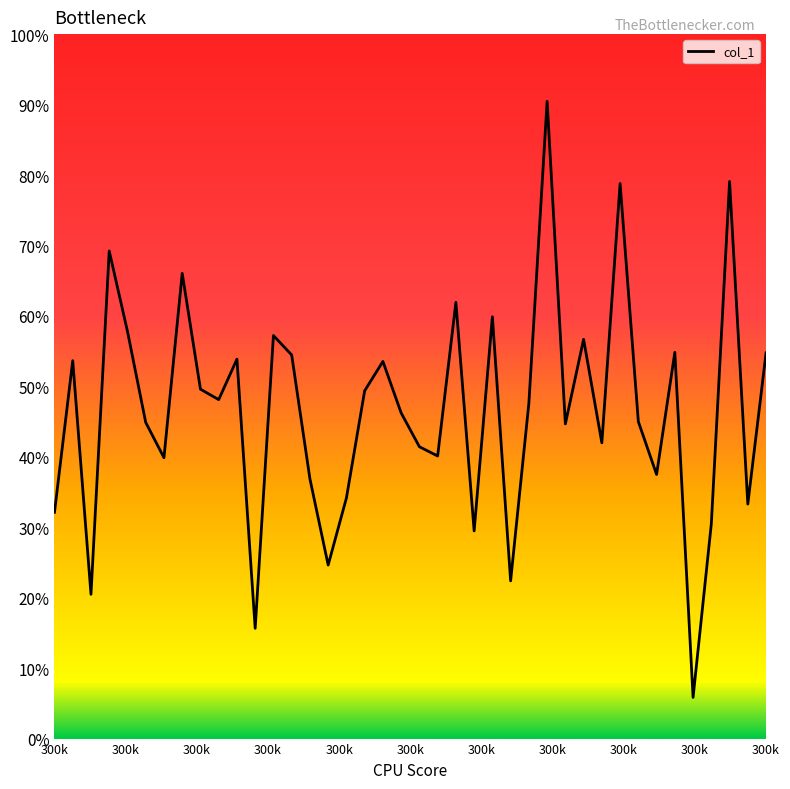

Does the chart display data point markers on the line(s)?

No